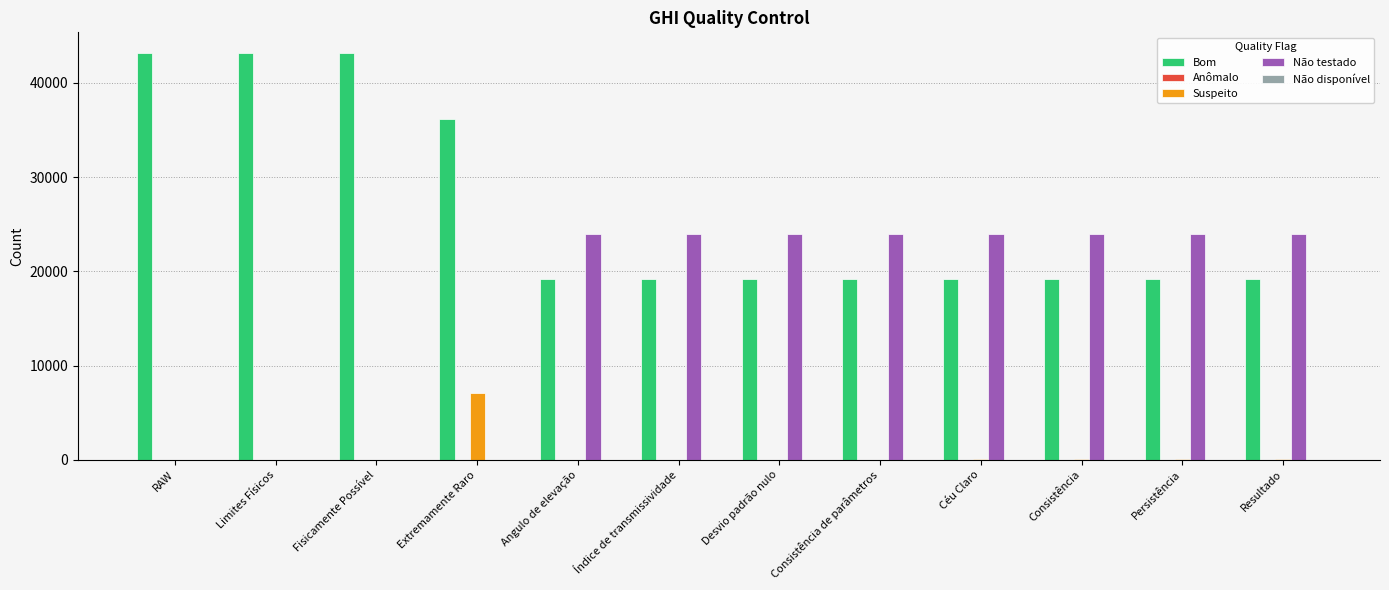

What is the sum of all Suspeito values?

7317